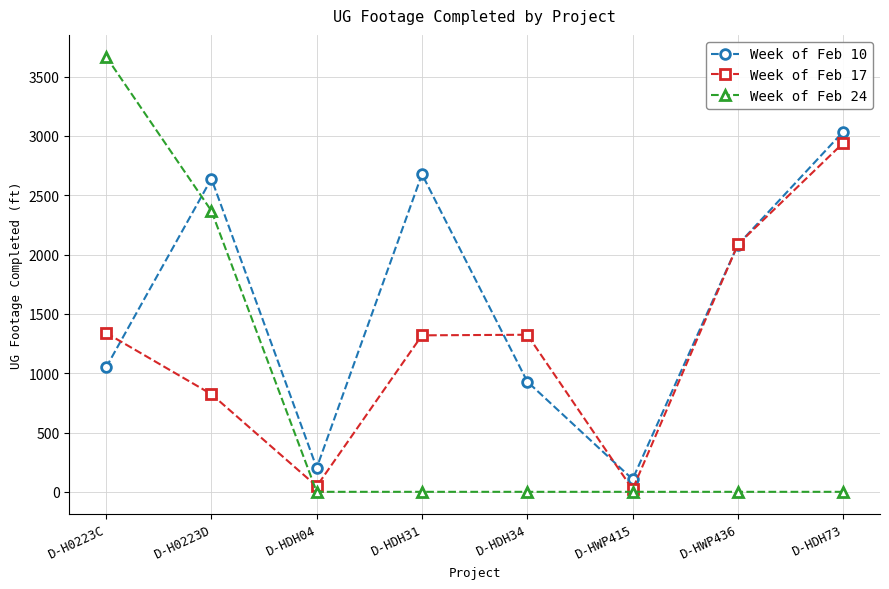

How many data points does each series have?

8